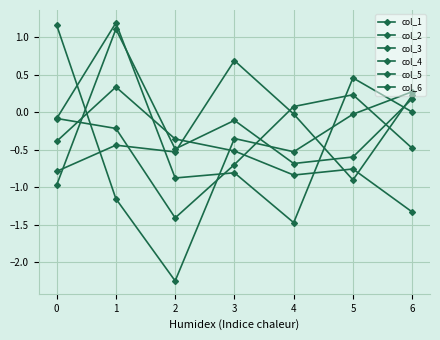

Where is the first local maximum for col_3?

3